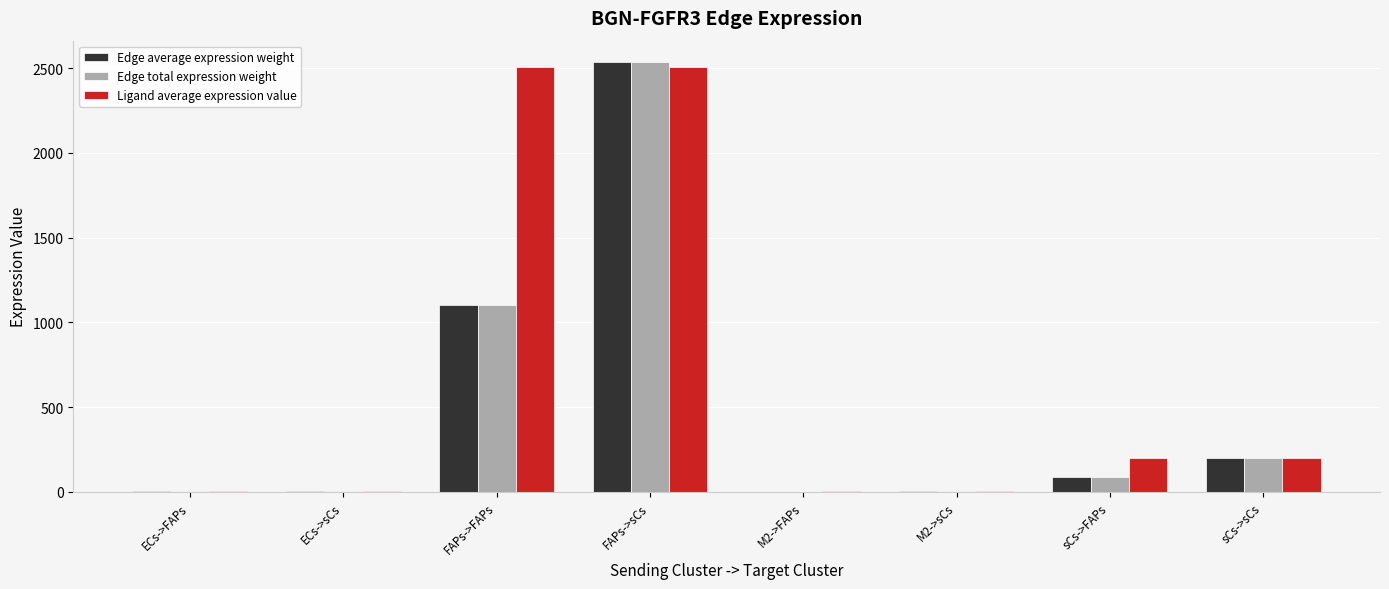

Where is Edge total expression weight nearest to the value 1268?

FAPs->FAPs